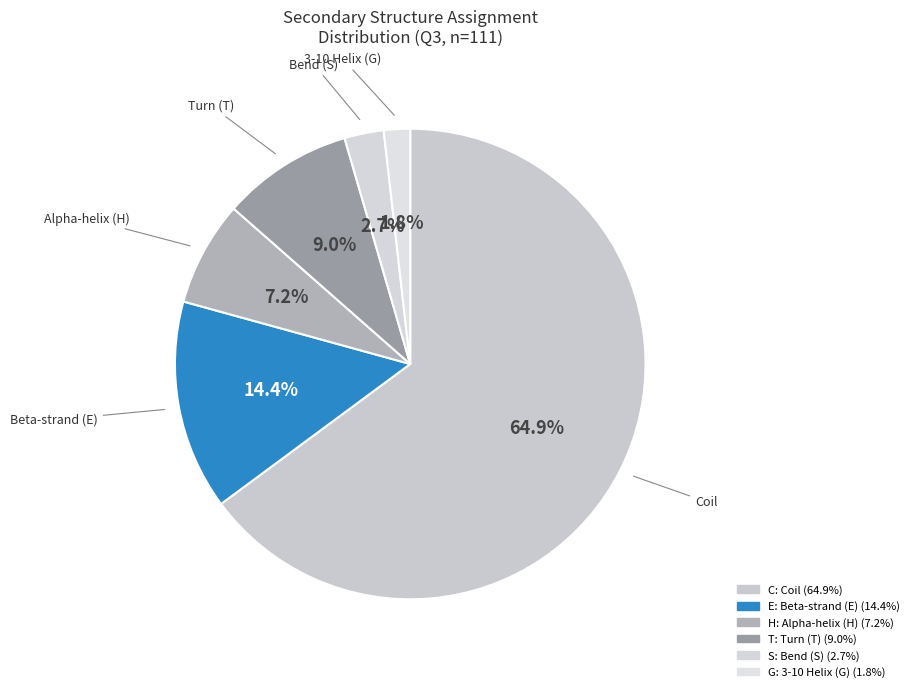

Which slice is the smallest?

G